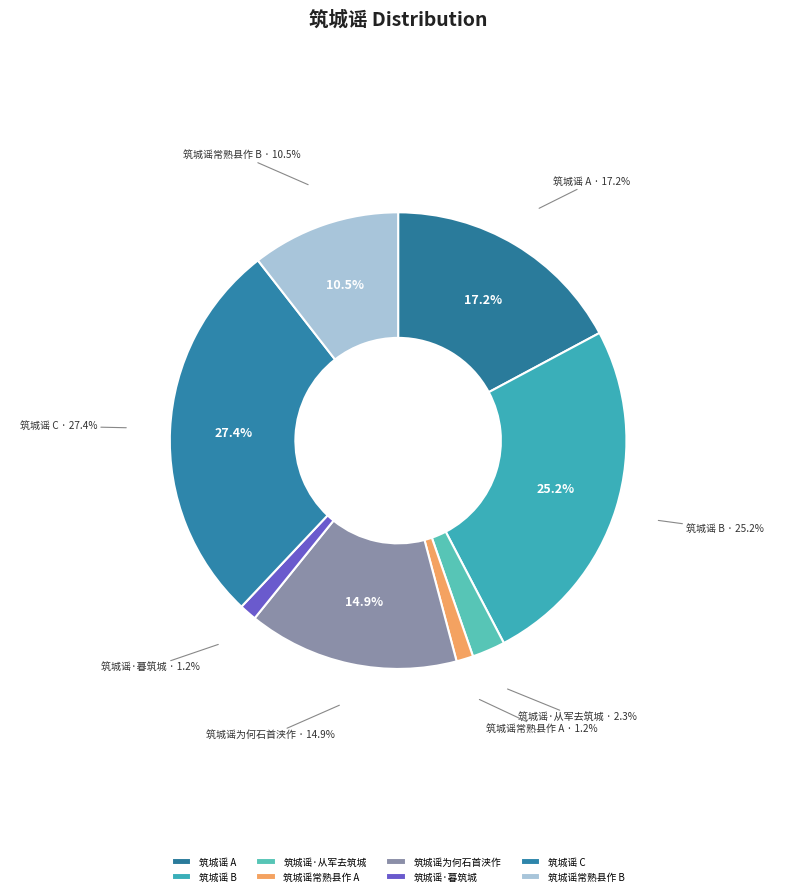

What is the ratio of the value at 筑城谣为何石首浃作富城即石首也 to the value at 筑城谣 (776458)?

0.9